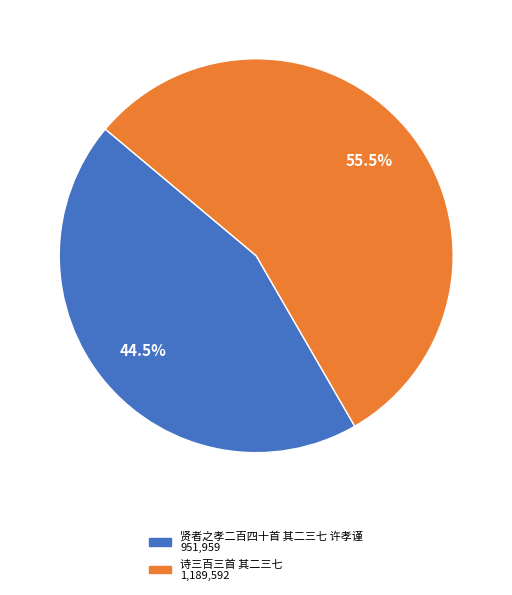

Count the number of slices in the pie.

2